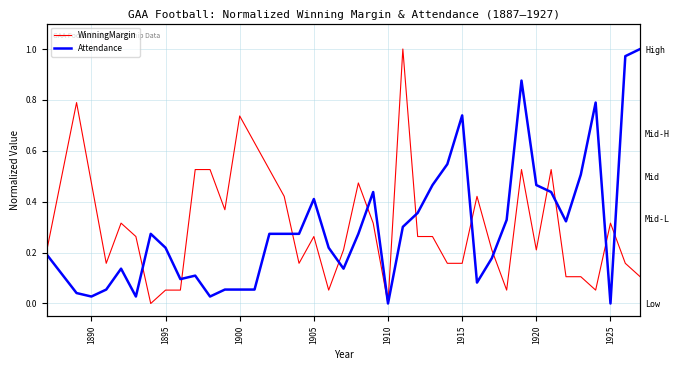

True or false: WinningMargin has more than 2 interior local peaks.

True